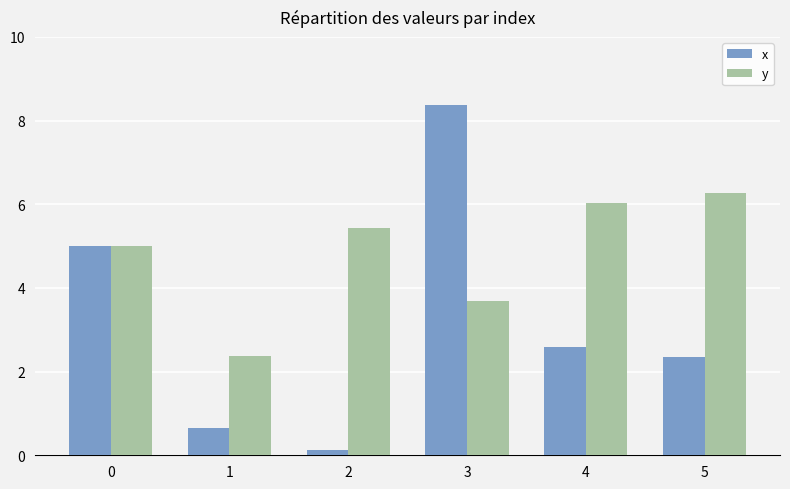

How many data points in x are above 2?

4